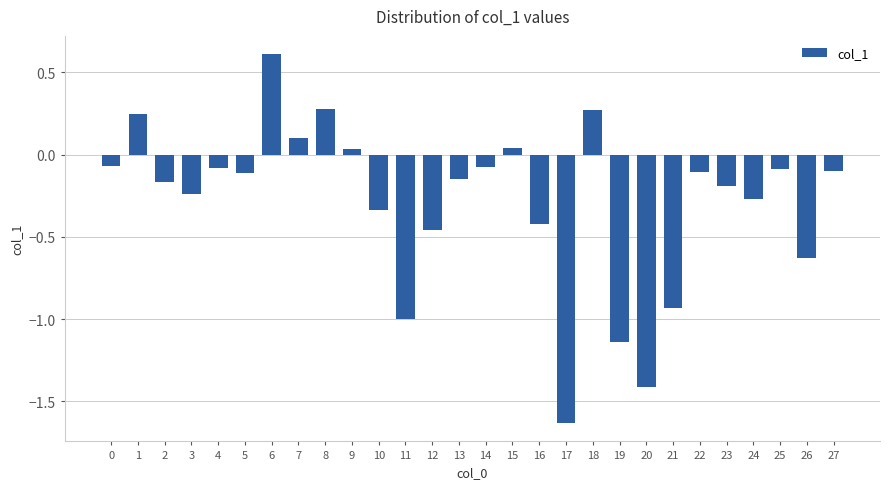

What is the difference between the maximum and minimum values?

2.2